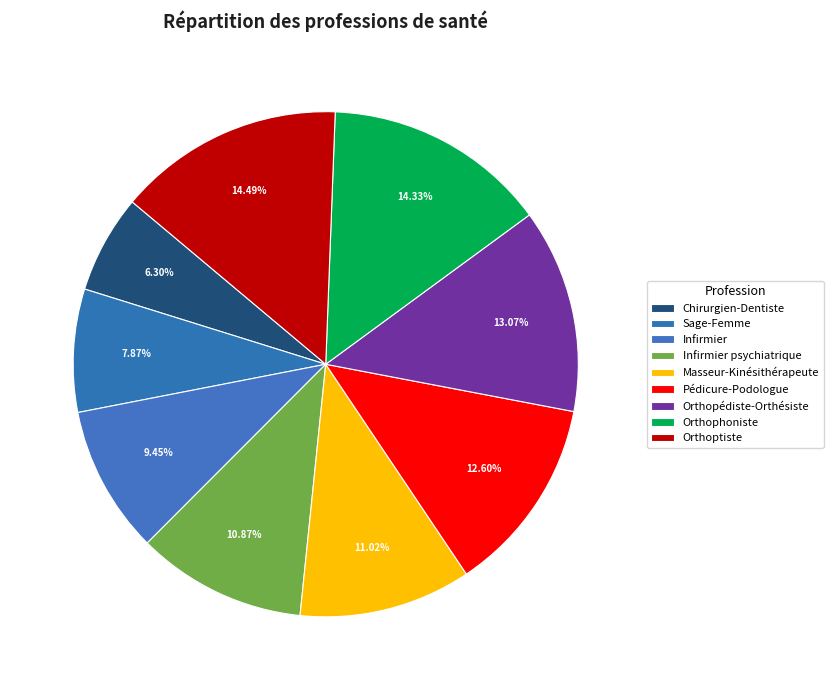

How many slices are in this pie chart?

9